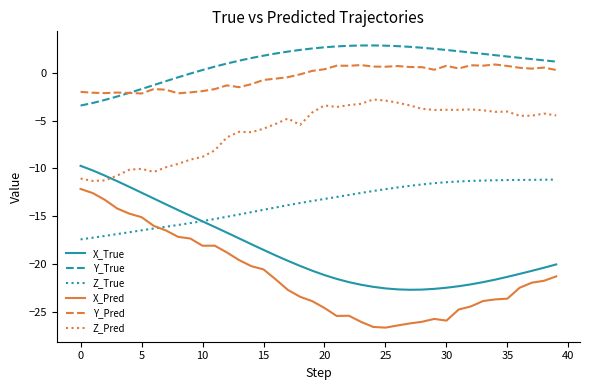

What is the average value of the Y_True series?

1.1